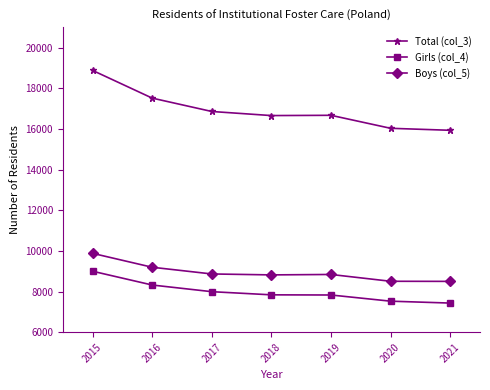

True or false: Girls (col_4) has a value of 2704 at 2017.

False